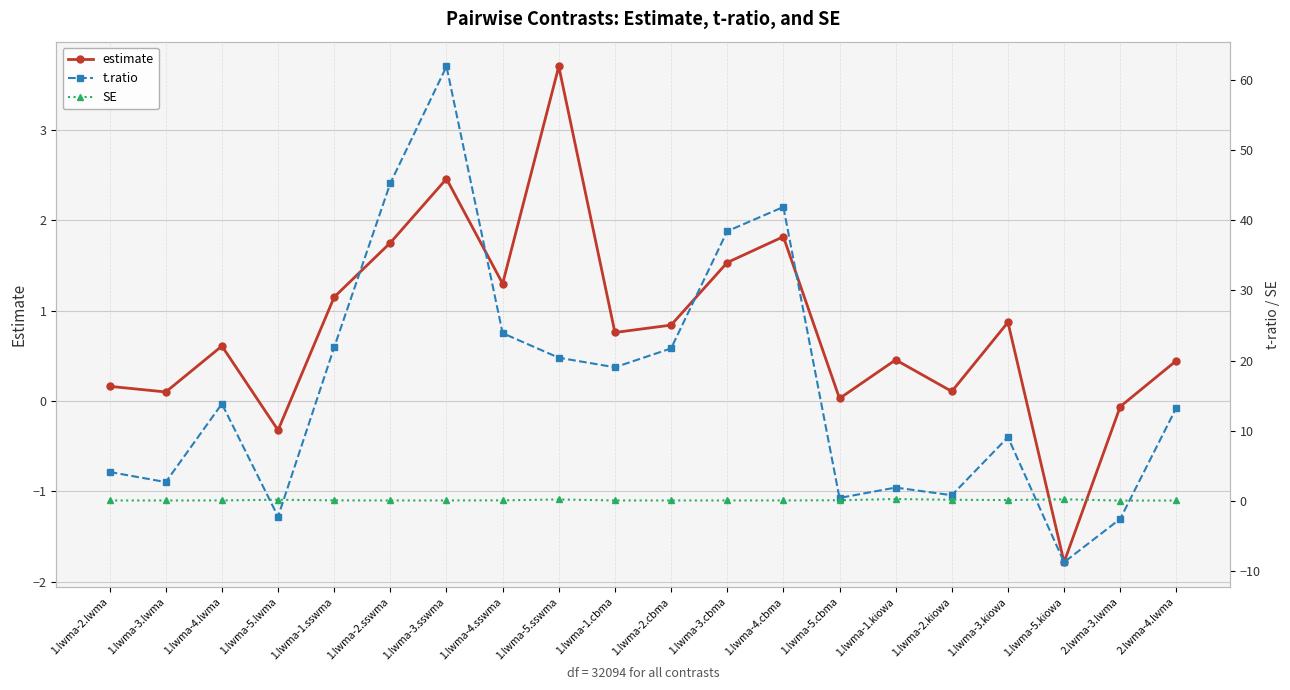

How many interior local valleys does the SE series have?

5